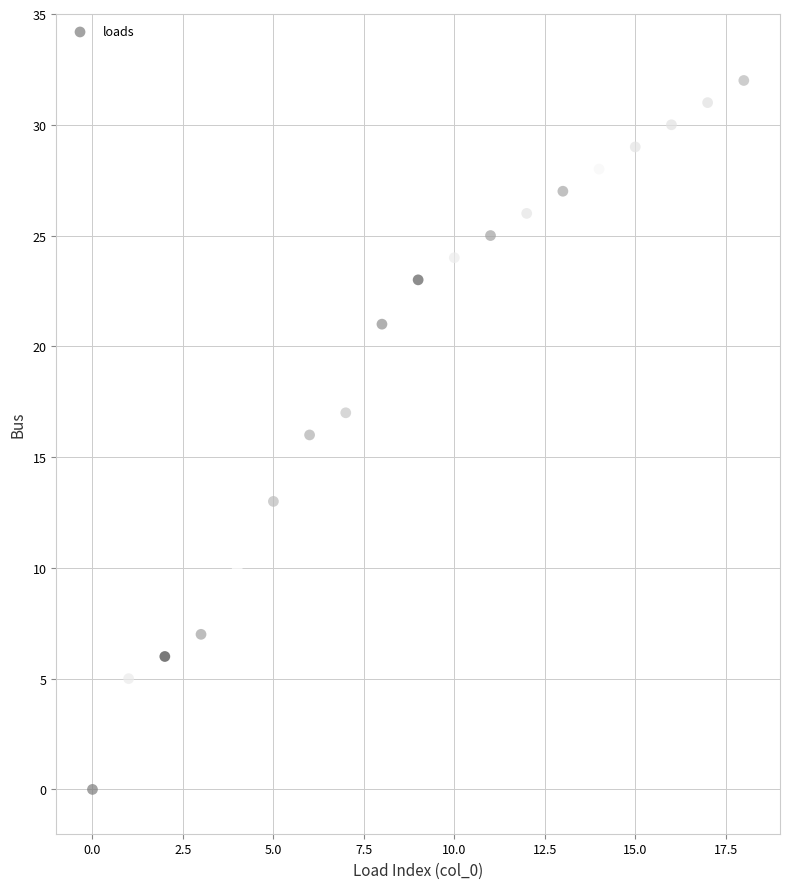

What is the range of Y values (max minus min)?

32